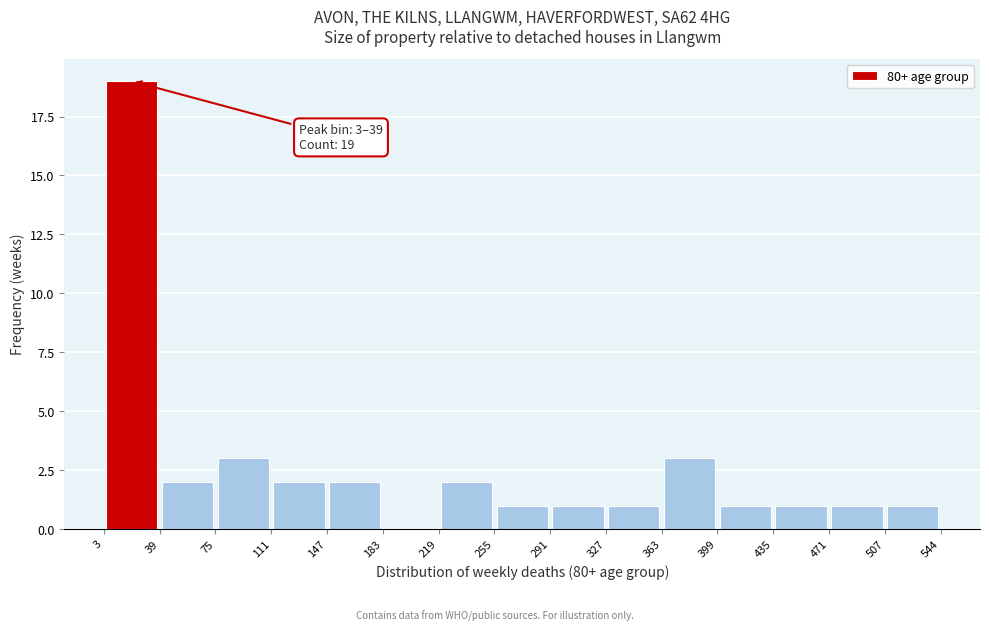

Over which range of the x-axis is the bar tallest?

3 to 39